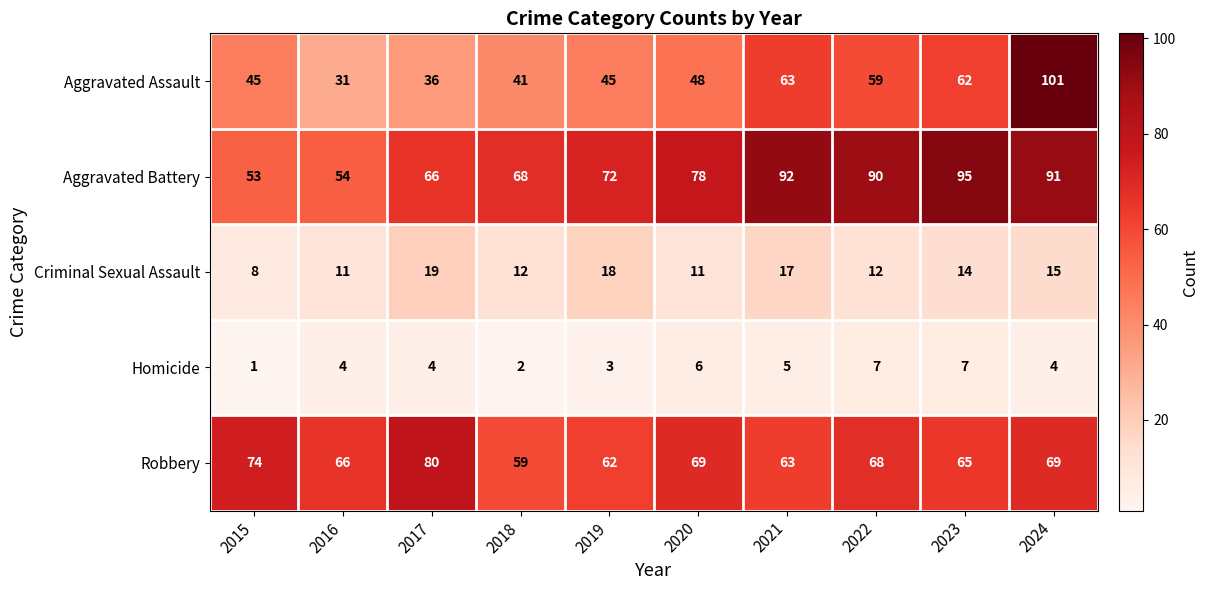

List the series in order of their peak value, highest first.

Aggravated Assault, Aggravated Battery, Robbery, Criminal Sexual Assault, Homicide